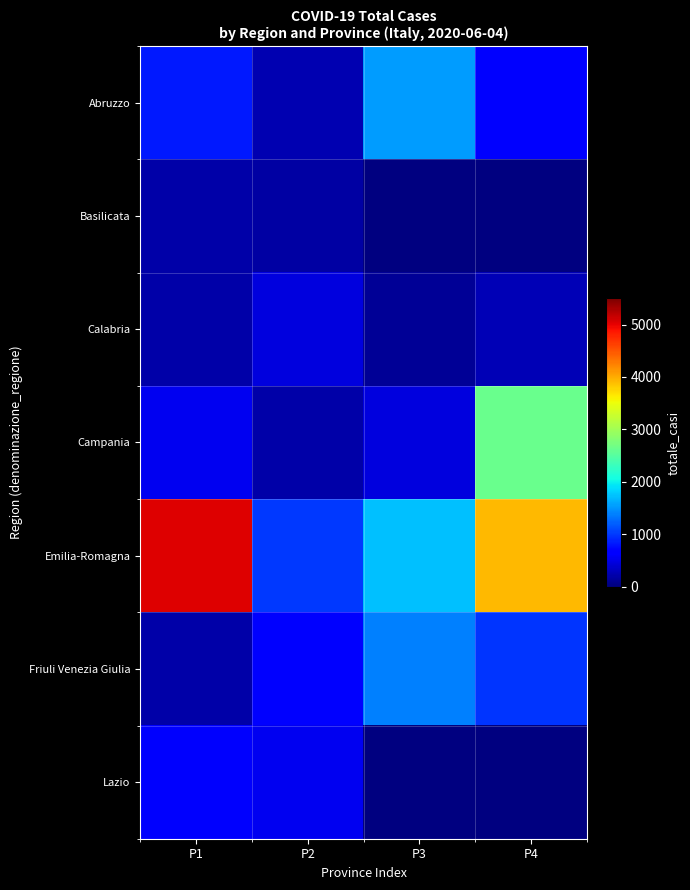

Rank the categories by Campania value from highest to lowest.

P4, P1, P3, P2